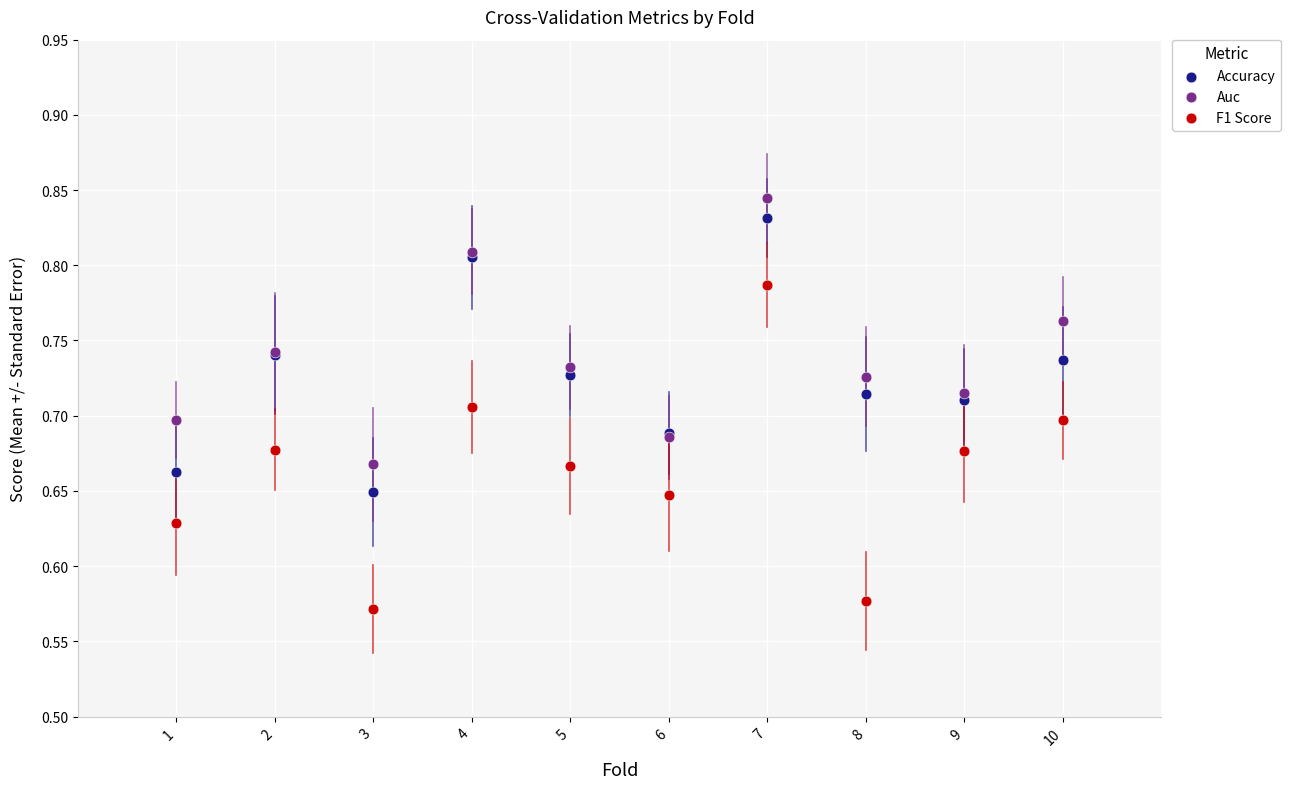

What is the X range (max minus min) for the scatter plot?

9.0